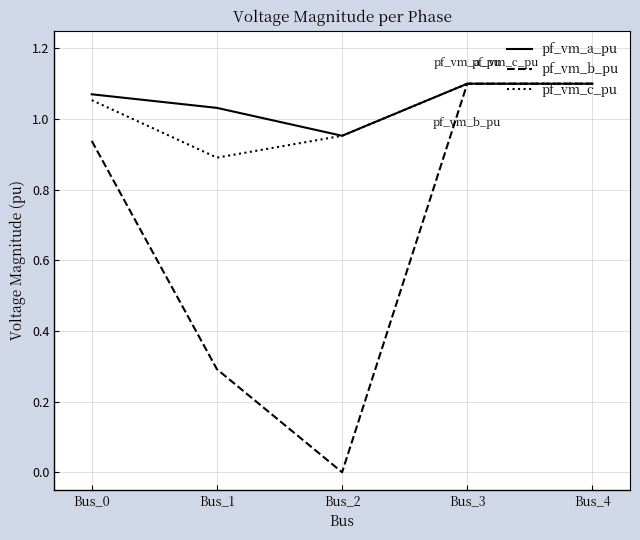

Which series has the largest total across all categories?

pf_vm_a_pu